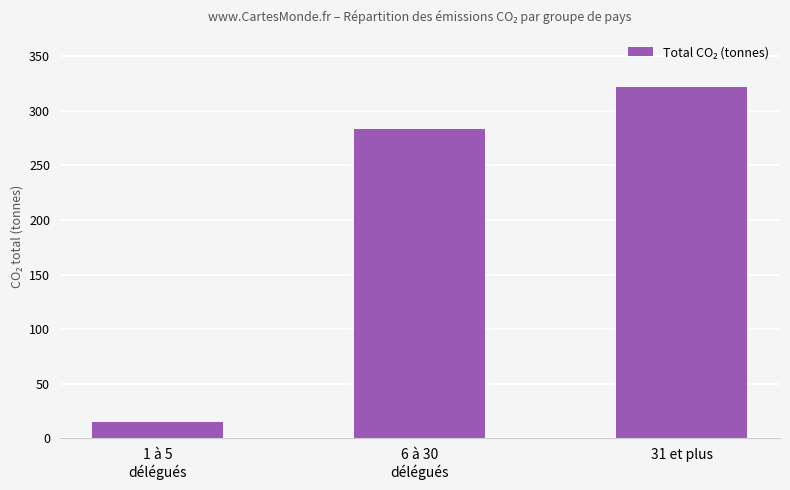

Approximately how many times larger is the value at 1 à 5
délégués compared to 6 à 30
délégués?

0.1